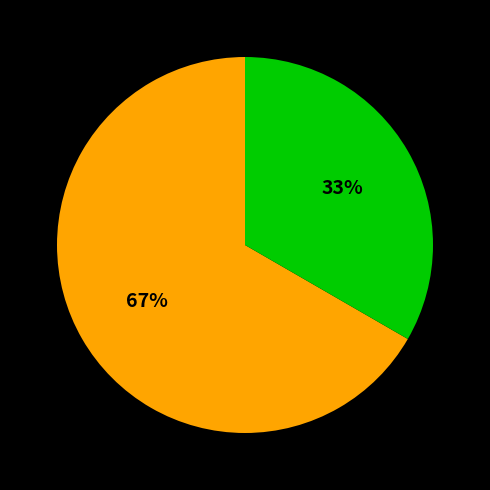

Is there any slice that represents more than half of the pie?

Yes